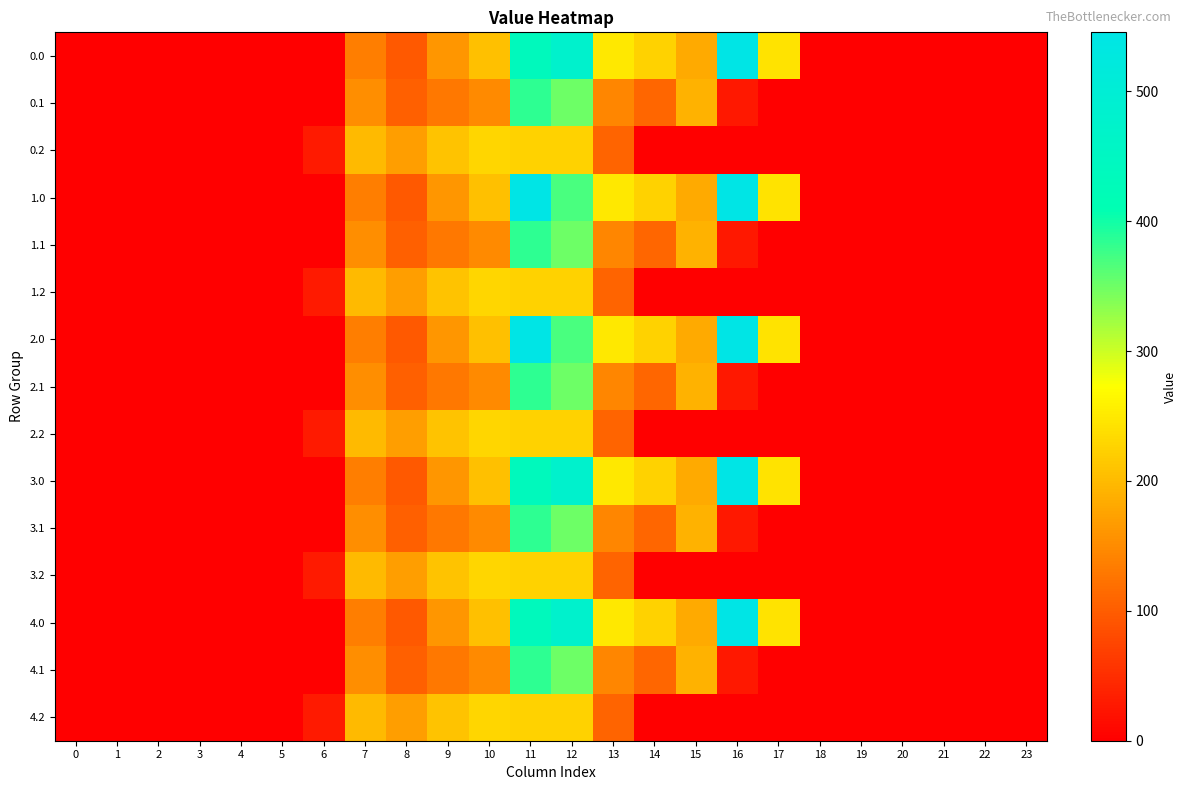

How many categories are shown in the chart?

24